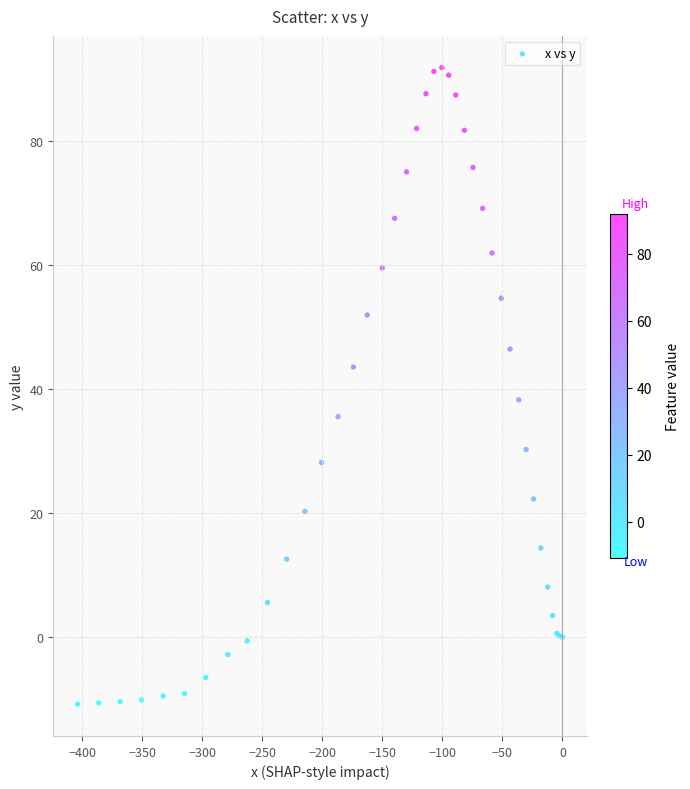

What Y value in the scatter plot is closest to 40?

38.3